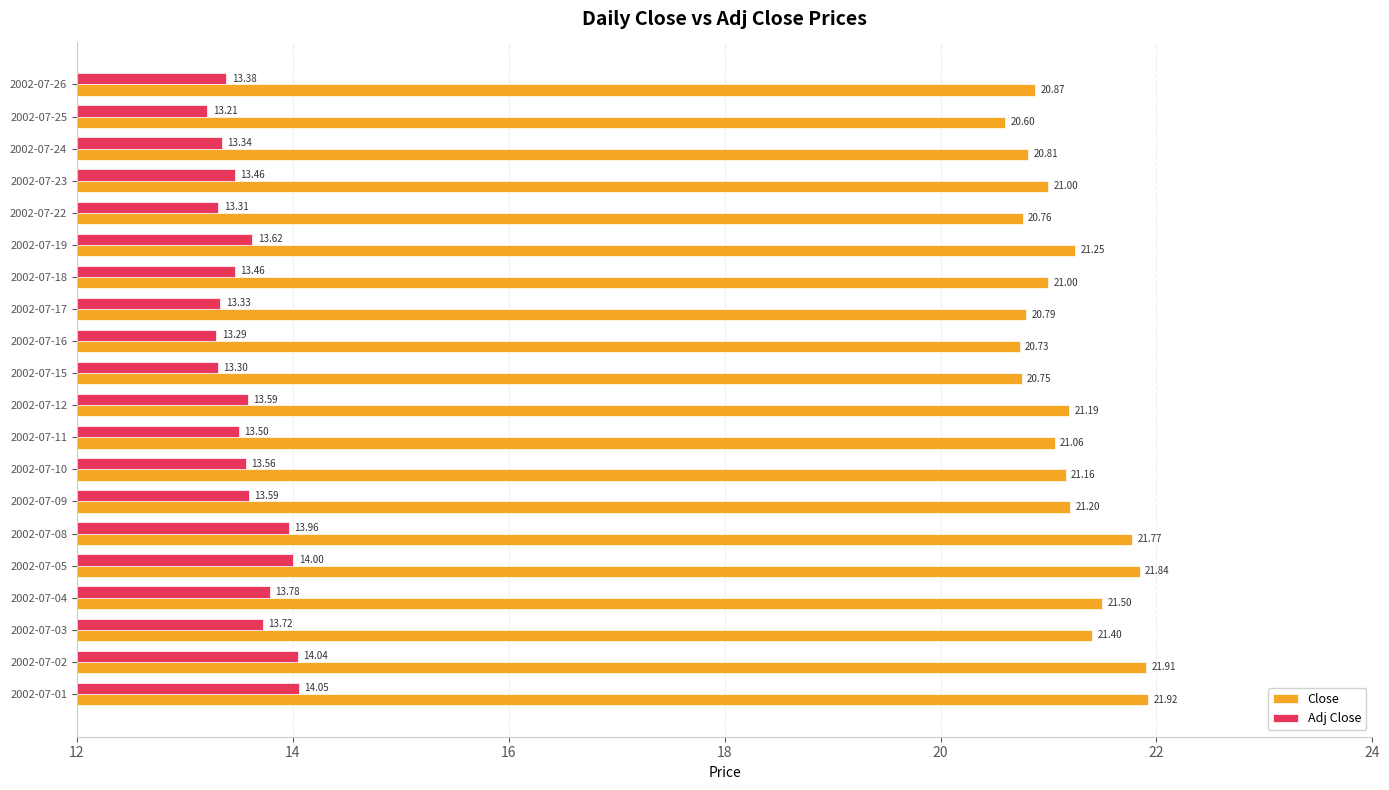

What are all the series names shown in the legend?

Close, Adj Close